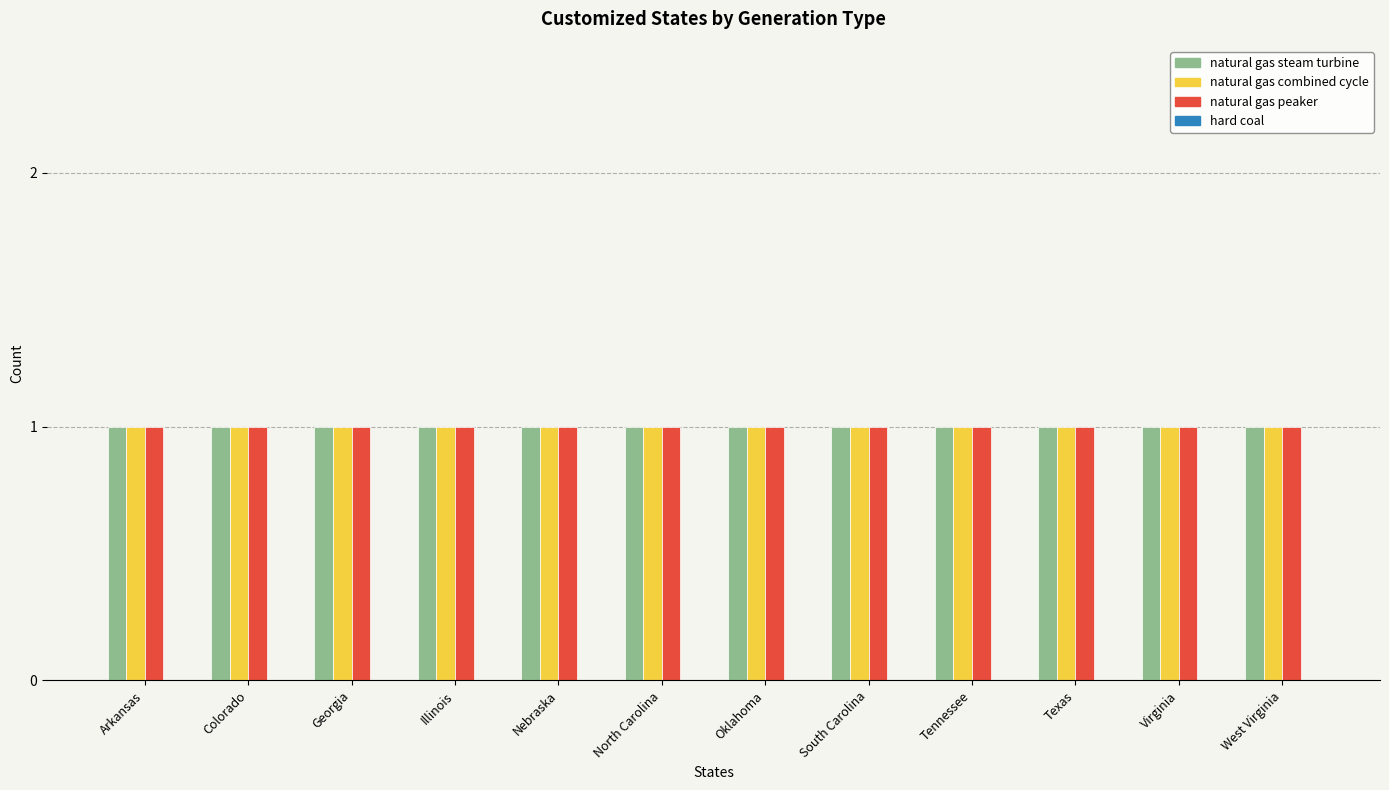

Reading right to left, list all the values displayed in this chart.

natural gas steam turbine: 1	1	1	1	1	1	1	1	1	1	1	1
natural gas combined cycle: 1	1	1	1	1	1	1	1	1	1	1	1
natural gas peaker: 1	1	1	1	1	1	1	1	1	1	1	1
hard coal: 0	0	0	0	0	0	0	0	0	0	0	0